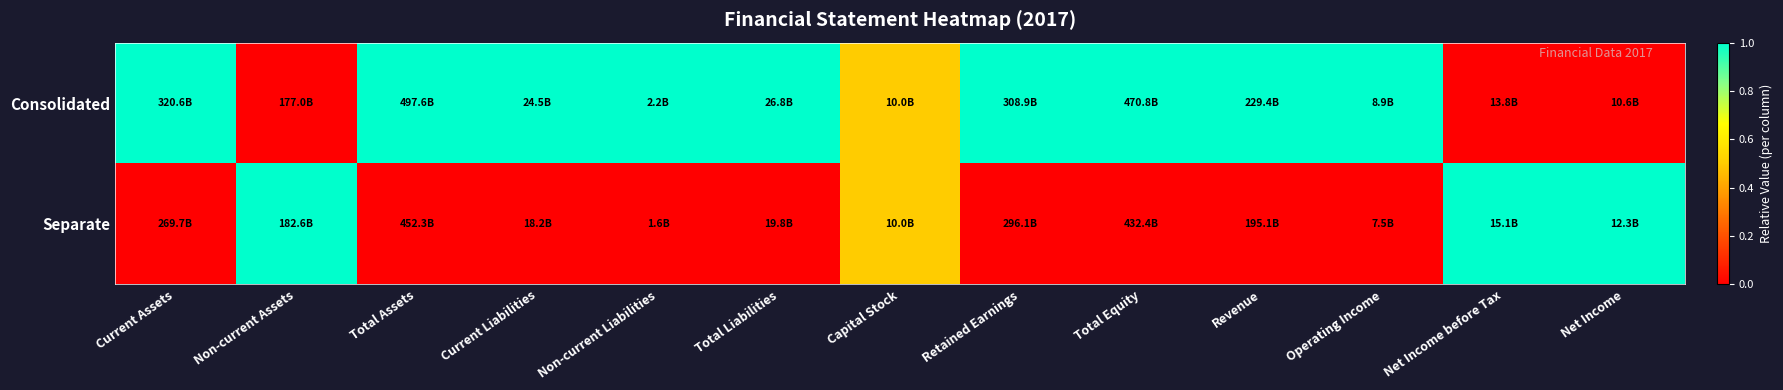

Reading right to left, list all the values displayed in this chart.

Consolidated: Net Income=0.0	Net Income before Tax=0.0	Operating Income=1.0	Revenue=1.0	Total Equity=1.0	Retained Earnings=1.0	Capital Stock=0.5	Total Liabilities=1.0	Non-current Liabilities=1.0	Current Liabilities=1.0	Total Assets=1.0	Non-current Assets=0.0	Current Assets=1.0
Separate: Net Income=1.0	Net Income before Tax=1.0	Operating Income=0.0	Revenue=0.0	Total Equity=0.0	Retained Earnings=0.0	Capital Stock=0.5	Total Liabilities=0.0	Non-current Liabilities=0.0	Current Liabilities=0.0	Total Assets=0.0	Non-current Assets=1.0	Current Assets=0.0